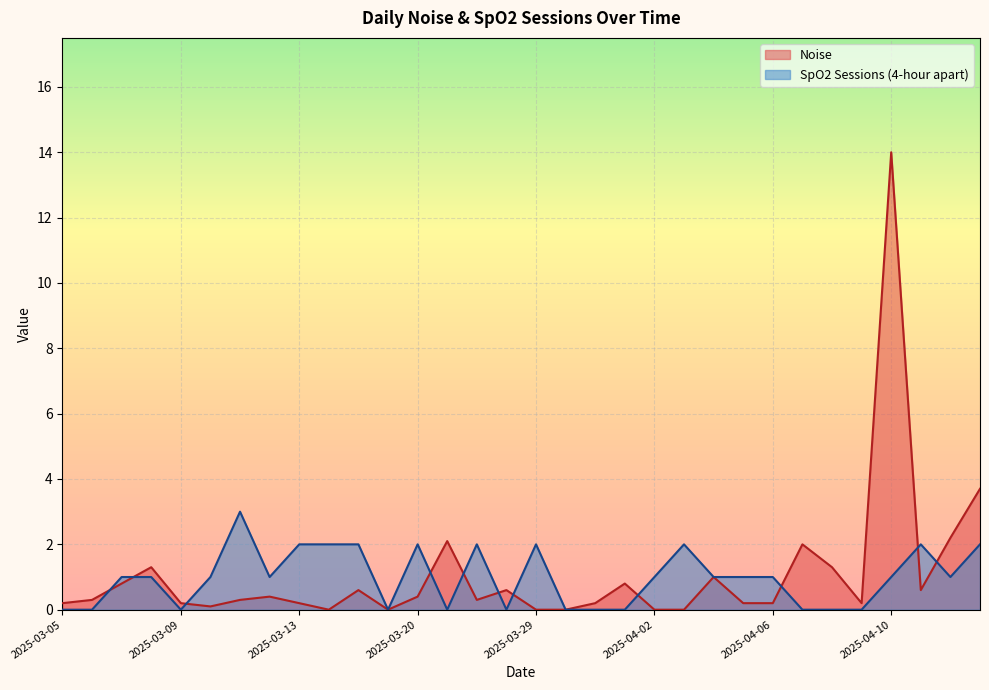

Which category has the highest value across all series?

2025-04-10